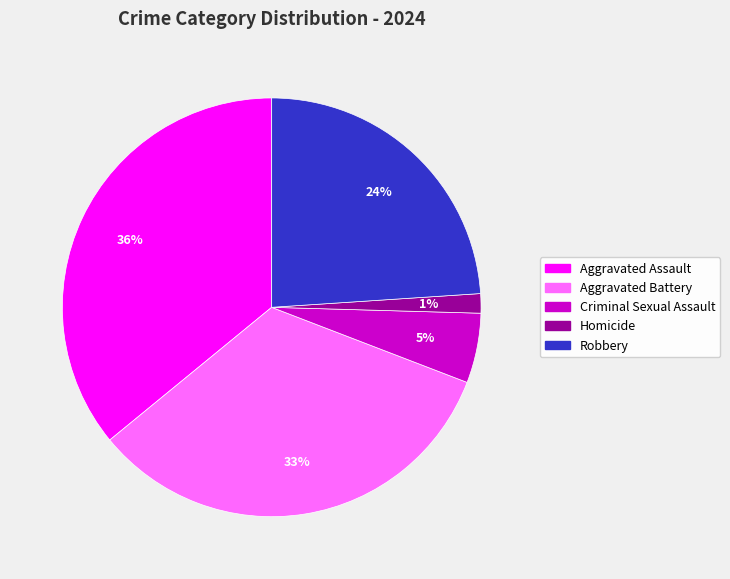

Approximately how many times larger is the value at Robbery compared to Aggravated Assault?

0.7